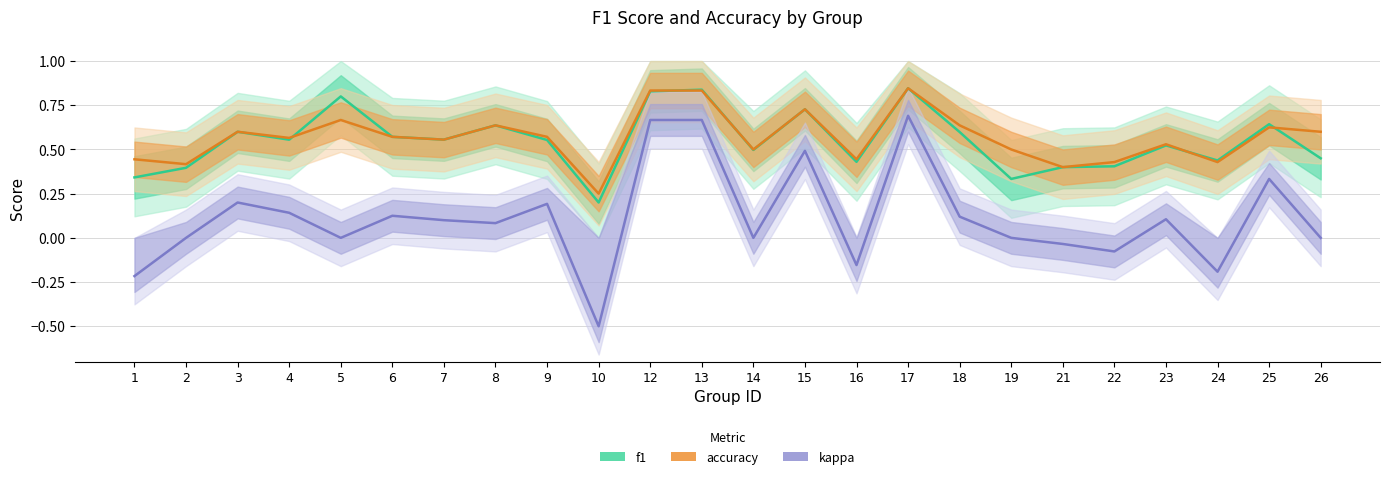

How many interior local peaks does the accuracy series have?

7